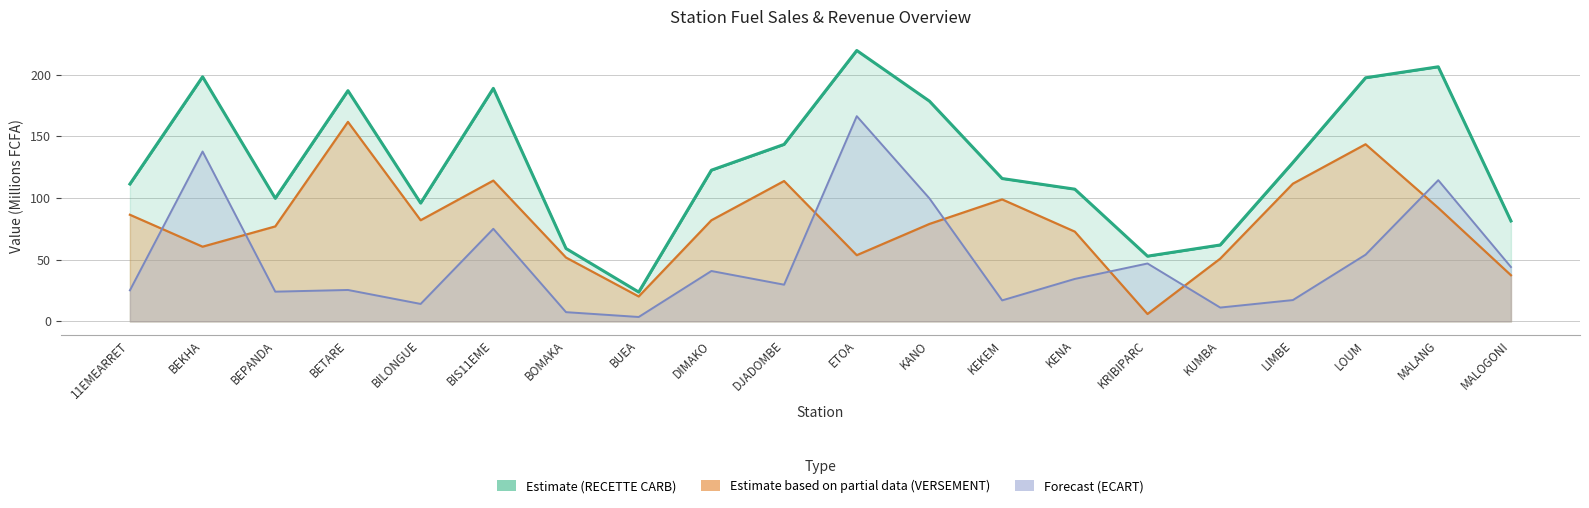

Reading left to right, extract all data points from this chart.

TPC: 111.3	198.2	99.7	186.9	95.9	188.8	59.0	23.8	122.5	143.4	219.5	178.4	115.7	107.1	52.8	61.9	128.7	197.4	206.3	81.4
VERSEMENT: 86.4	60.5	76.9	161.6	81.9	114.1	51.7	20.2	81.9	113.7	53.6	78.9	98.8	72.7	6.0	50.8	111.6	143.5	92.0	37.4
ECART: 25.2	137.6	24.1	25.5	14.2	75.0	7.5	3.6	40.8	29.7	166.3	99.6	17.0	34.4	46.9	11.2	17.3	54.1	114.4	44.1